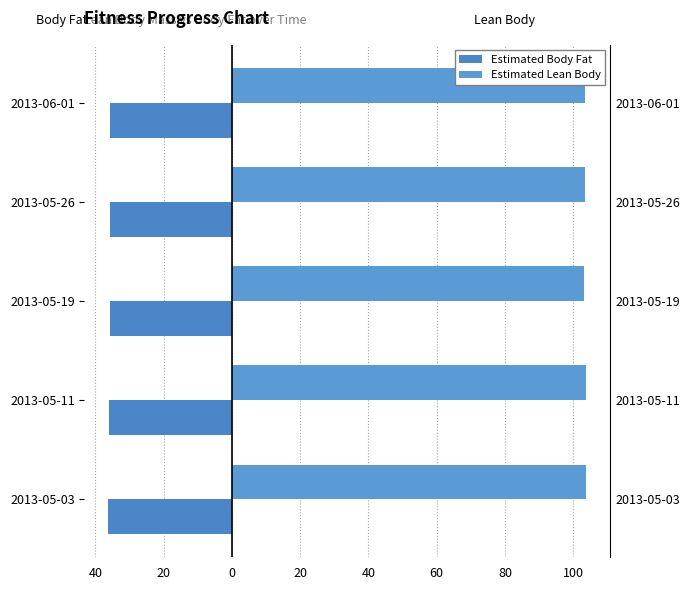

What is the value of the Estimated Lean Body bar at the 4th from the left?

103.4